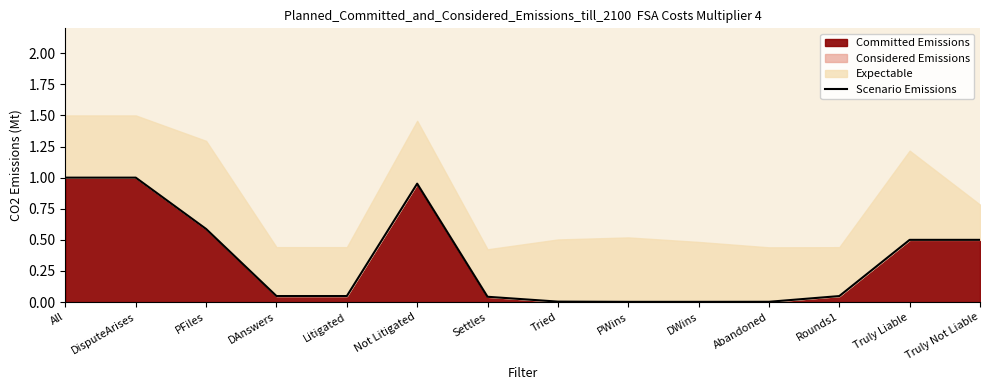

What is the ratio of the value at PFiles to the value at All?

0.6